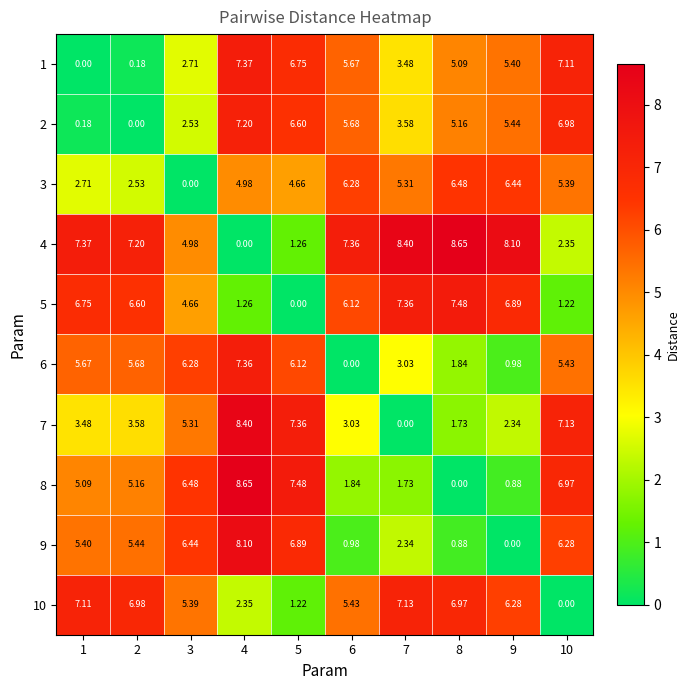

Count the number of categories in the chart.

10